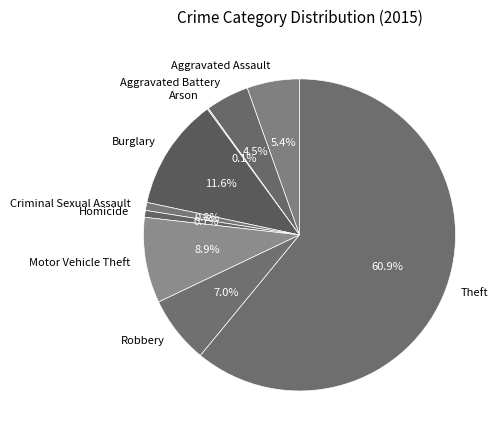

How much of the chart is everything except Criminal Sexual Assault?

99.2%